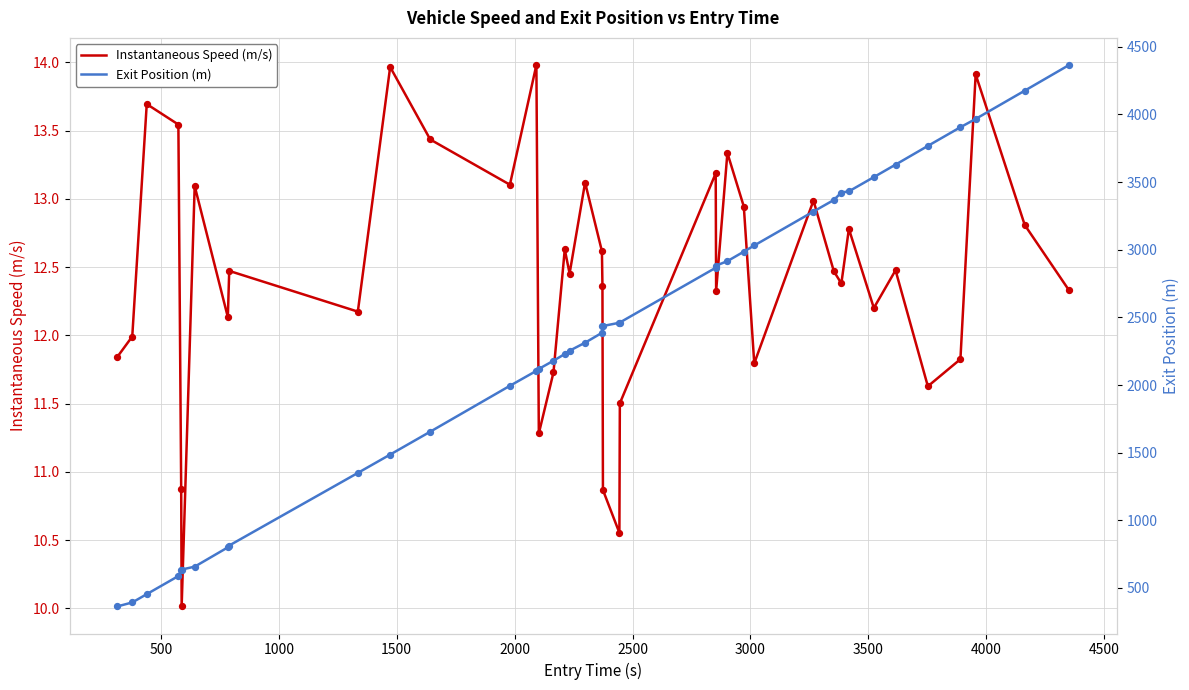

Is the value of Instantaneous Speed (m/s) at 17 greater than the value of Exit Position (m) at 4500?

No